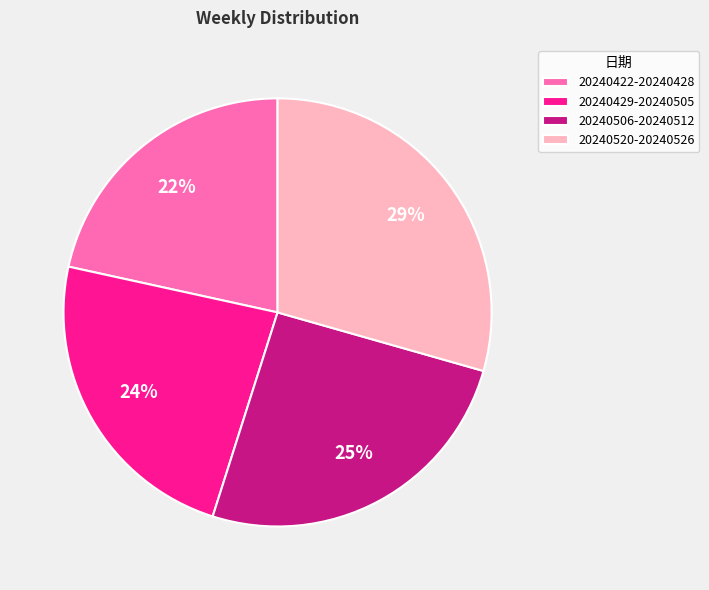

Is there a majority slice in this chart?

No